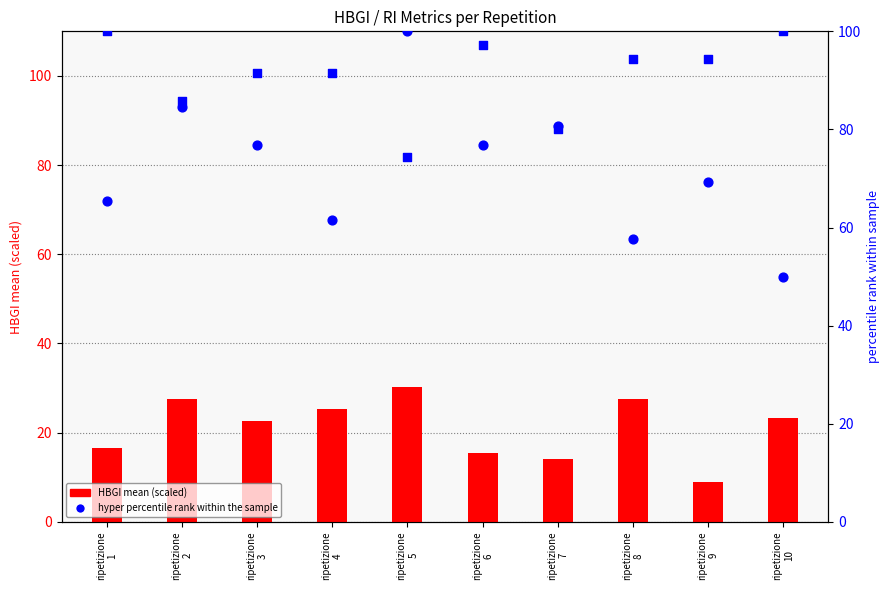

At how many categories does at least one series exceed 87?

8